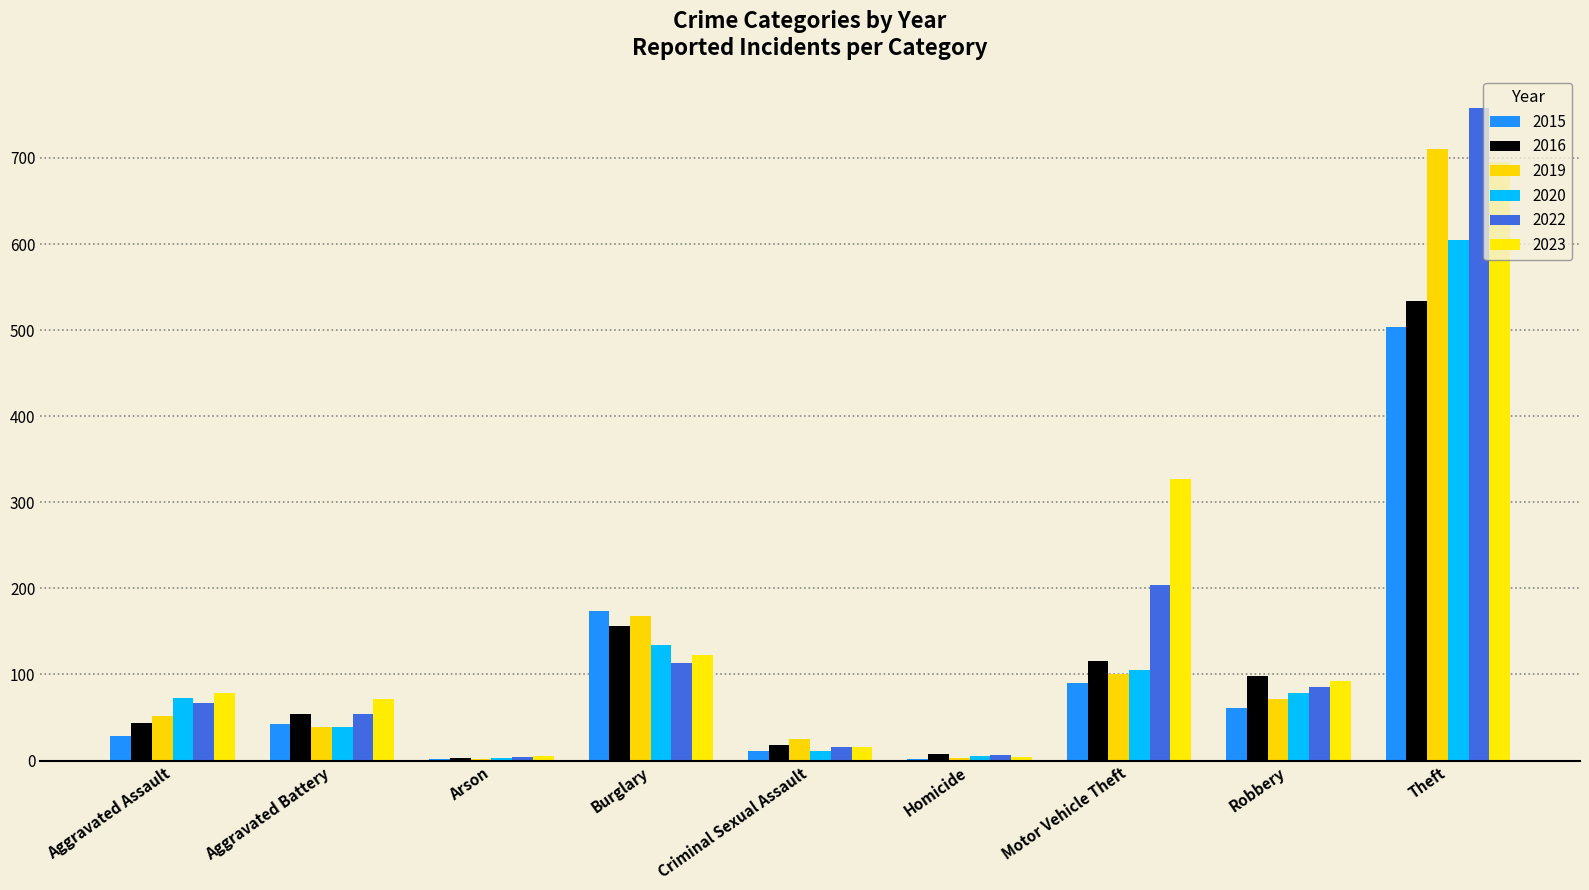

At which label does 2023 first exceed 78?

Burglary